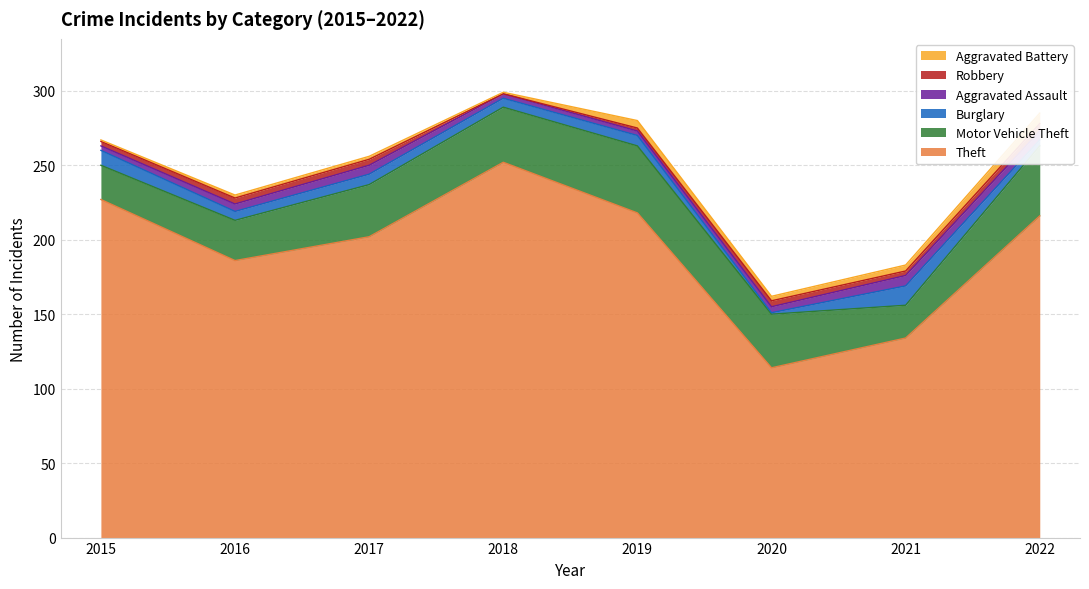

Reading left to right, transcribe all the data shown in this chart.

Theft: 2015=227	2016=186	2017=202	2018=252	2019=218	2020=114	2021=134	2022=216
Motor Vehicle Theft: 2015=23	2016=27	2017=35	2018=37	2019=45	2020=36	2021=22	2022=47
Burglary: 2015=10	2016=6	2017=7	2018=6	2019=7	2020=1	2021=13	2022=4
Aggravated Assault: 2015=3	2016=5	2017=6	2018=3	2019=3	2020=4	2021=7	2022=6
Robbery: 2015=3	2016=4	2017=4	2018=0	2019=2	2020=4	2021=3	2022=5
Aggravated Battery: 2015=1	2016=2	2017=2	2018=1	2019=5	2020=3	2021=4	2022=7